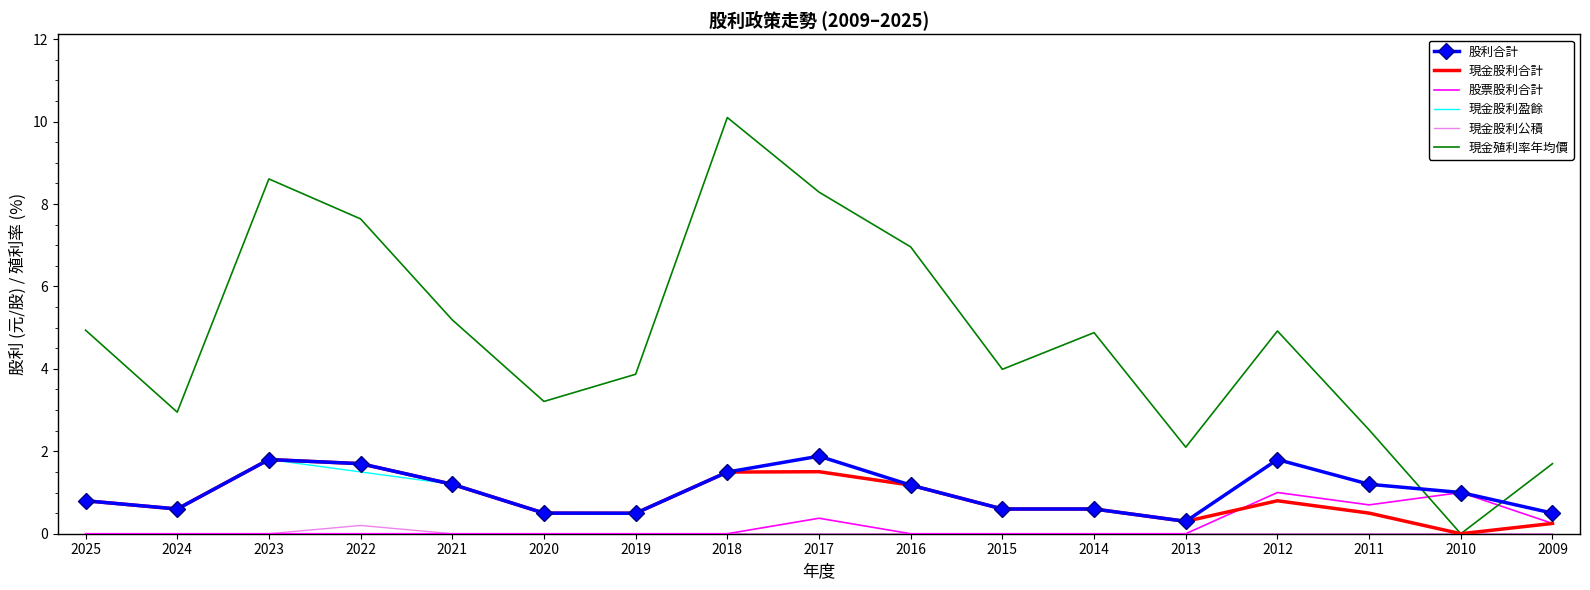

Which series has the largest range (max minus min)?

現金殖利率年均價